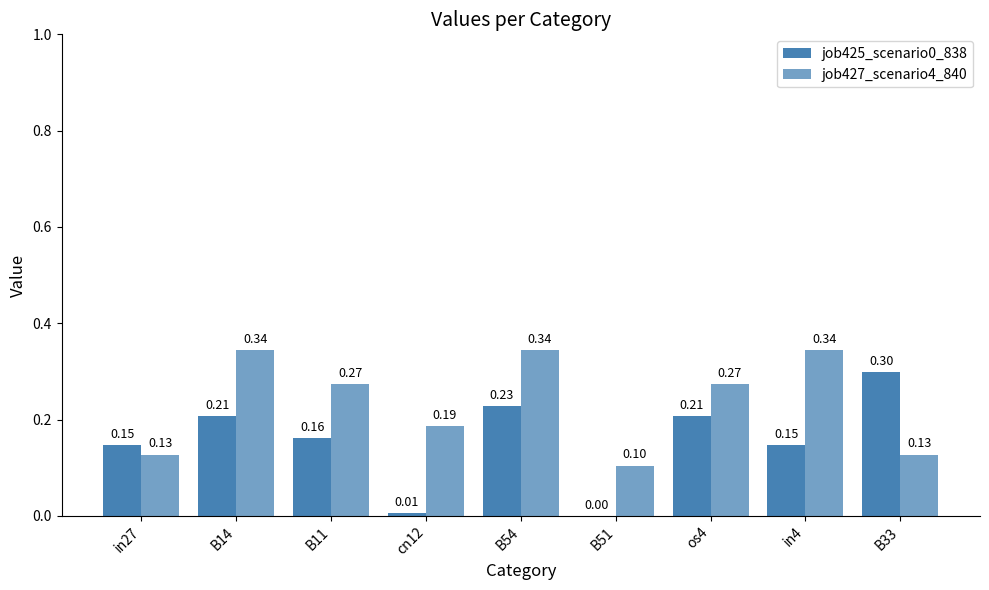

Are the bars grouped side by side (vs. stacked)?

Yes